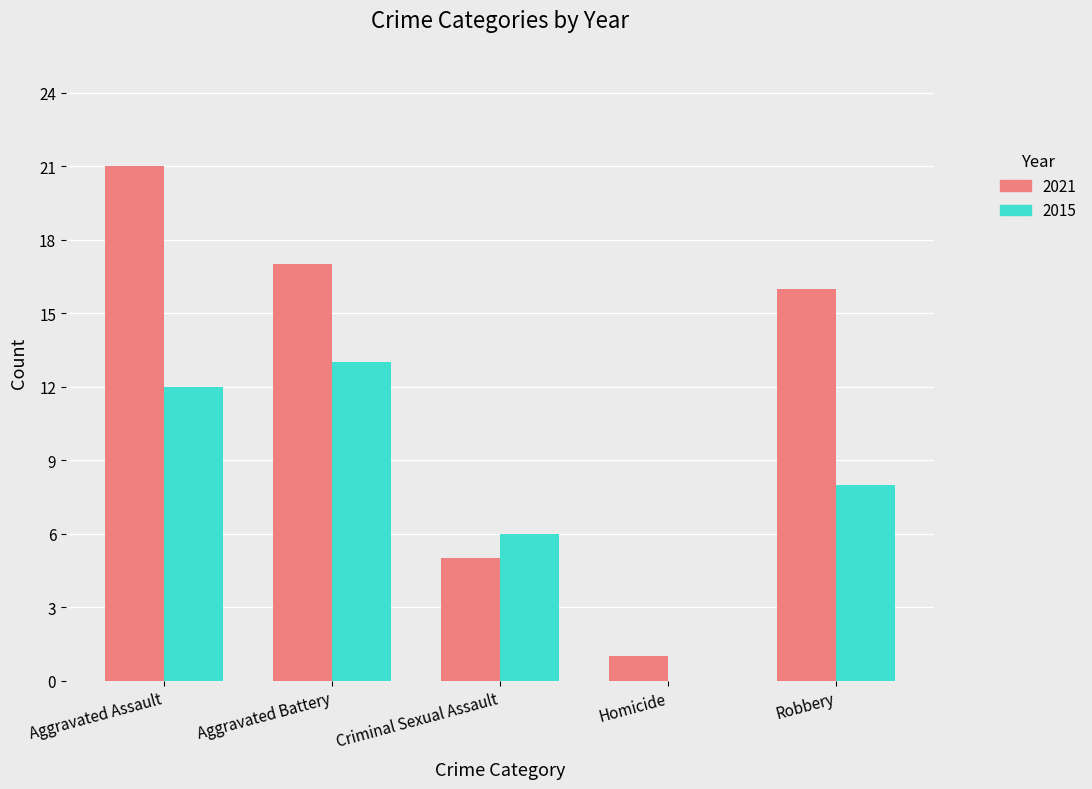

True or false: 2015 has a value of 0 at Homicide.

True